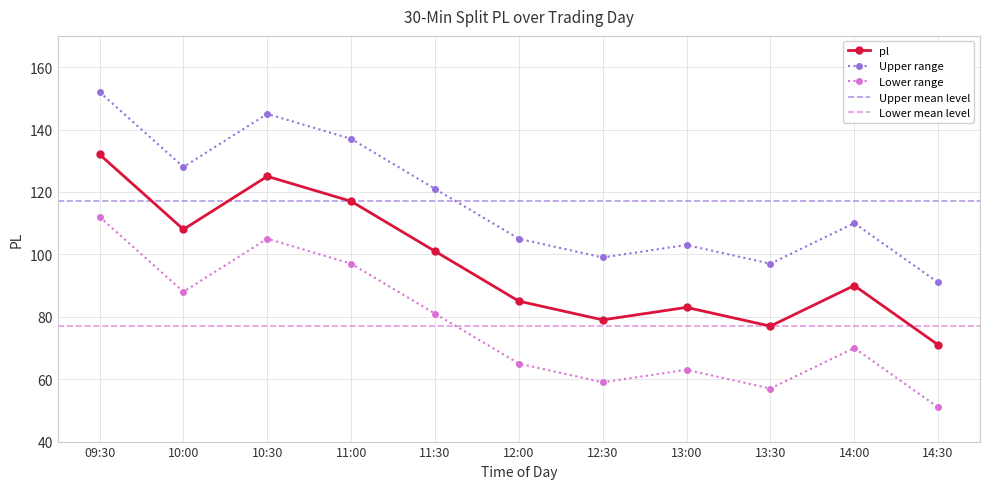

At which label does the data first exceed 90?

09:30